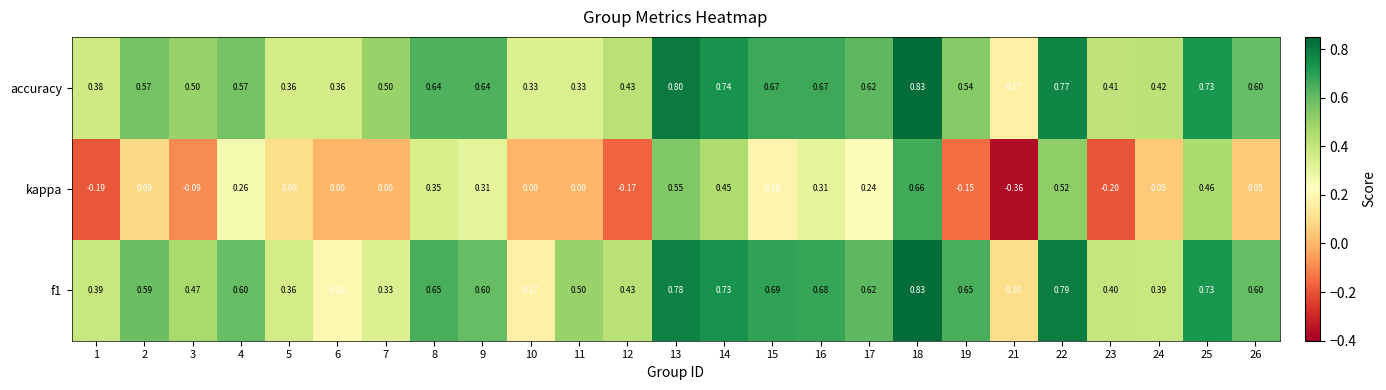

Is the value of f1 at 22 greater than the value of kappa at 2?

Yes